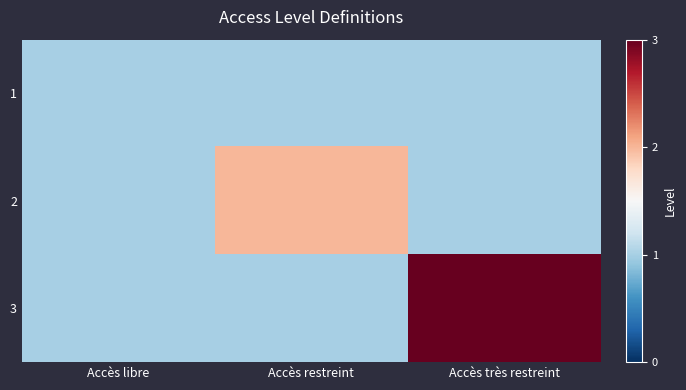

Reading left to right, extract all data points from this chart.

1: Accès libre=1	Accès restreint=1	Accès très restreint=1
2: Accès libre=1	Accès restreint=2	Accès très restreint=1
3: Accès libre=1	Accès restreint=1	Accès très restreint=3